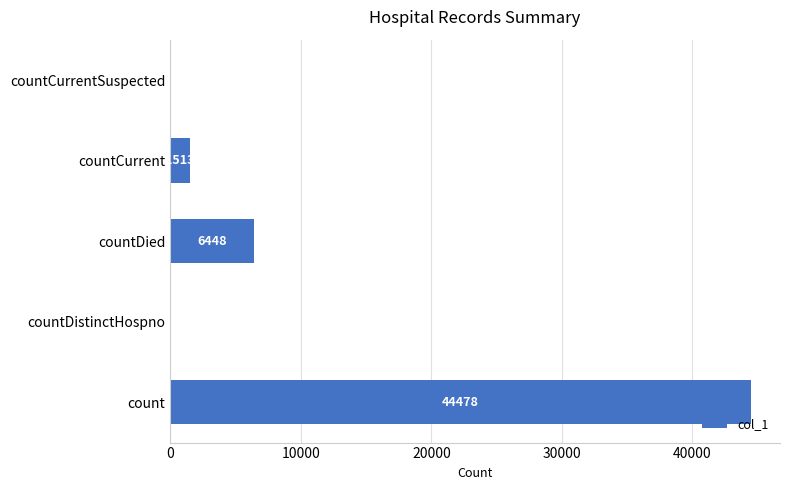

What is the sum of all values?

52439